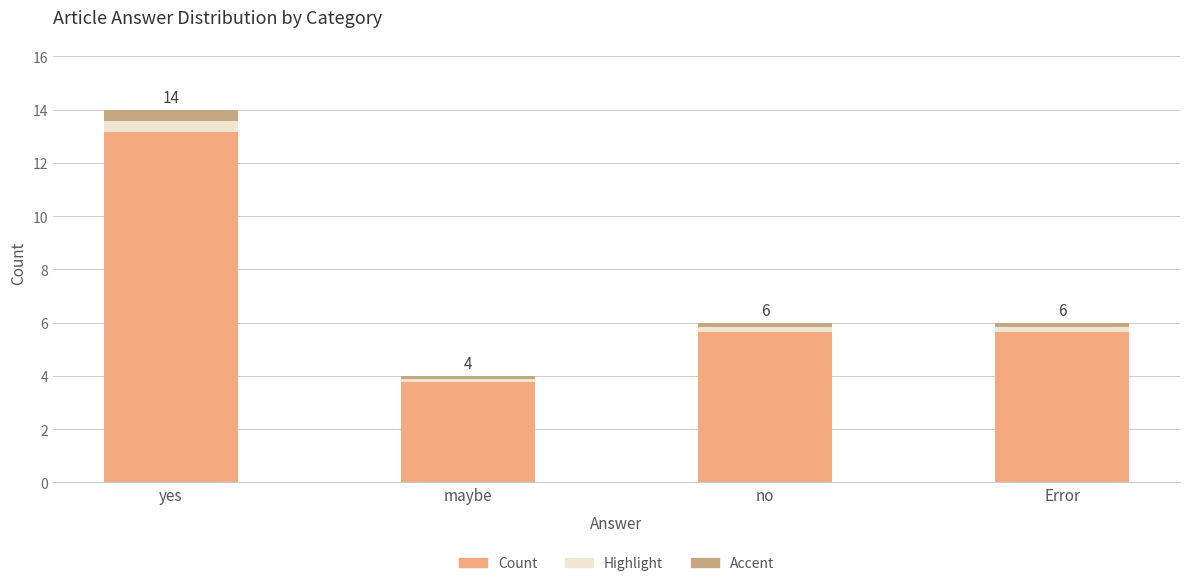

What is the label of the 4th bar from the left?

Error